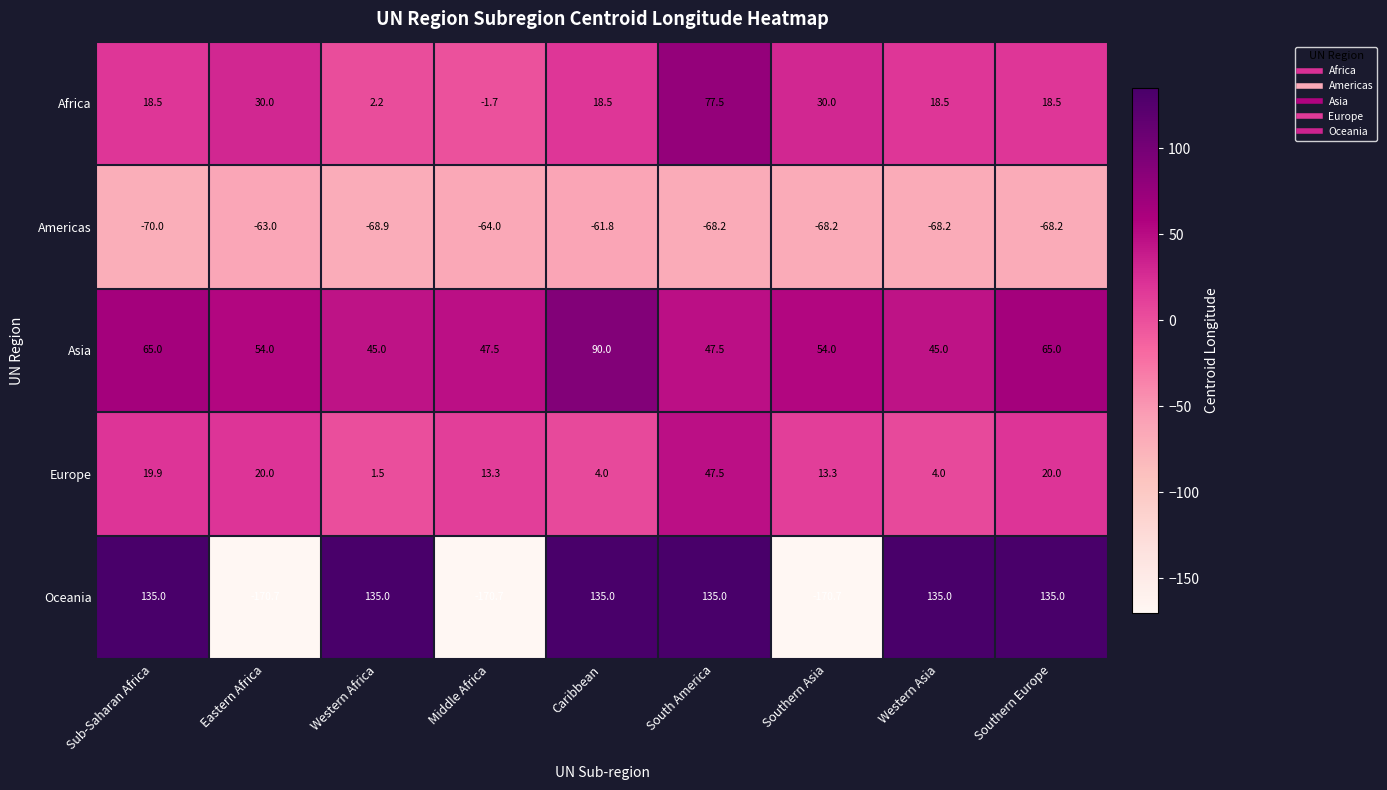

True or false: Europe has a value of 7.3 at Eastern Africa.

False